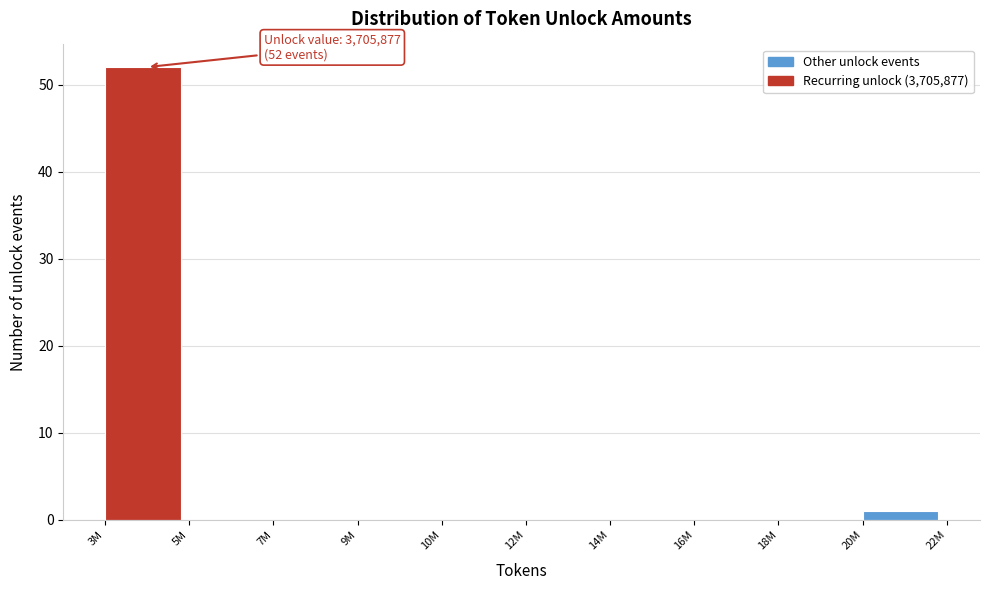

Reading left to right, list all the values displayed in this chart.

3M=52	5M=0	7M=0	9M=0	10M=0	12M=0	14M=0	16M=0	18M=0	20M=1